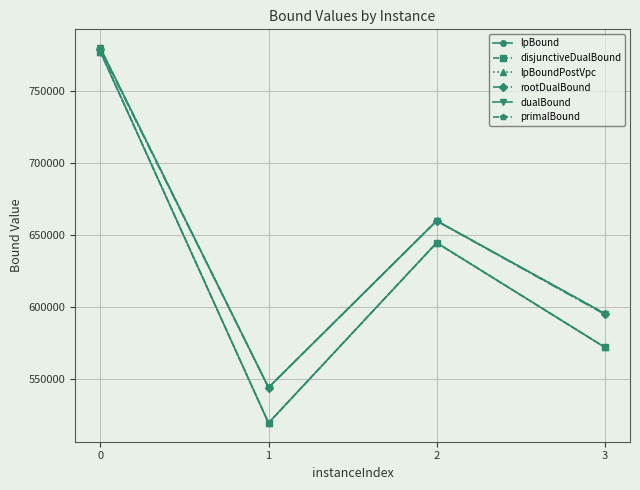

How many lines are shown in the chart?

6